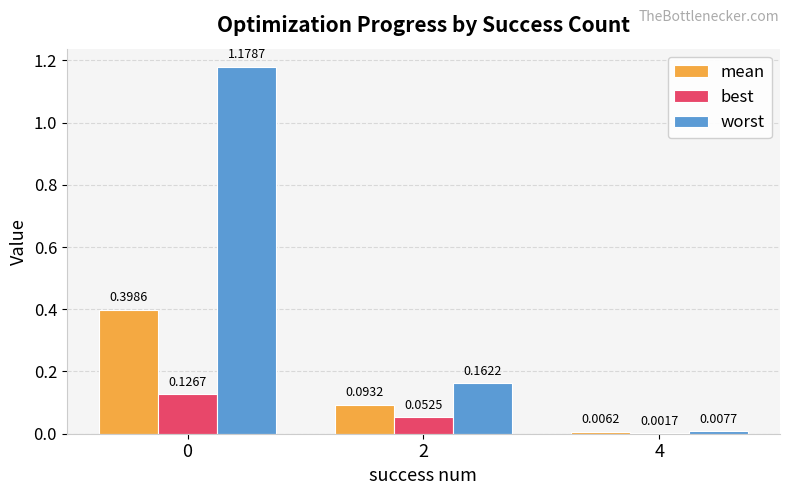

What is the maximum value for mean?

0.4